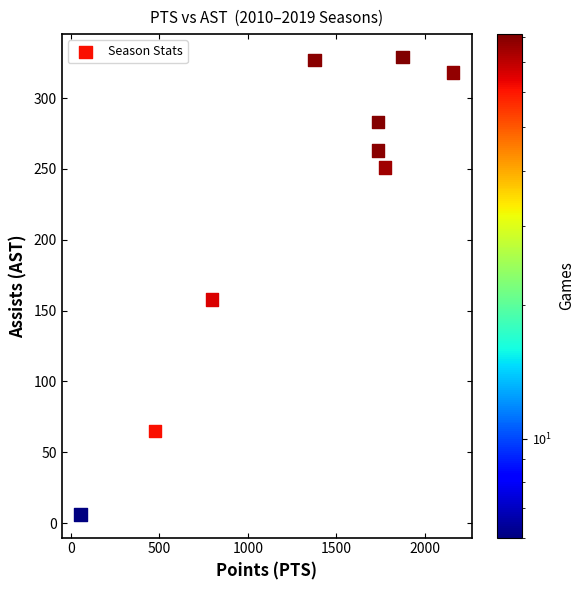

What Y value in the scatter plot is closest to 167?

158